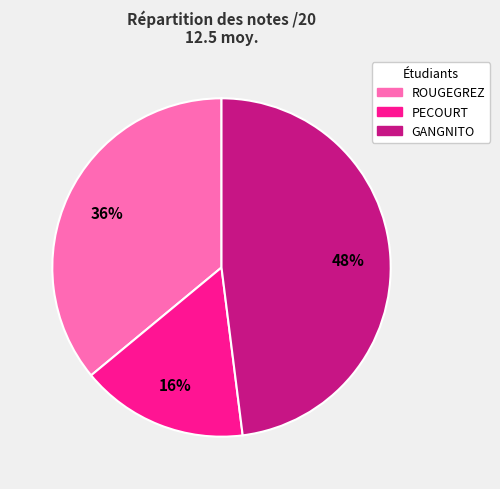

Is there a majority slice in this chart?

No